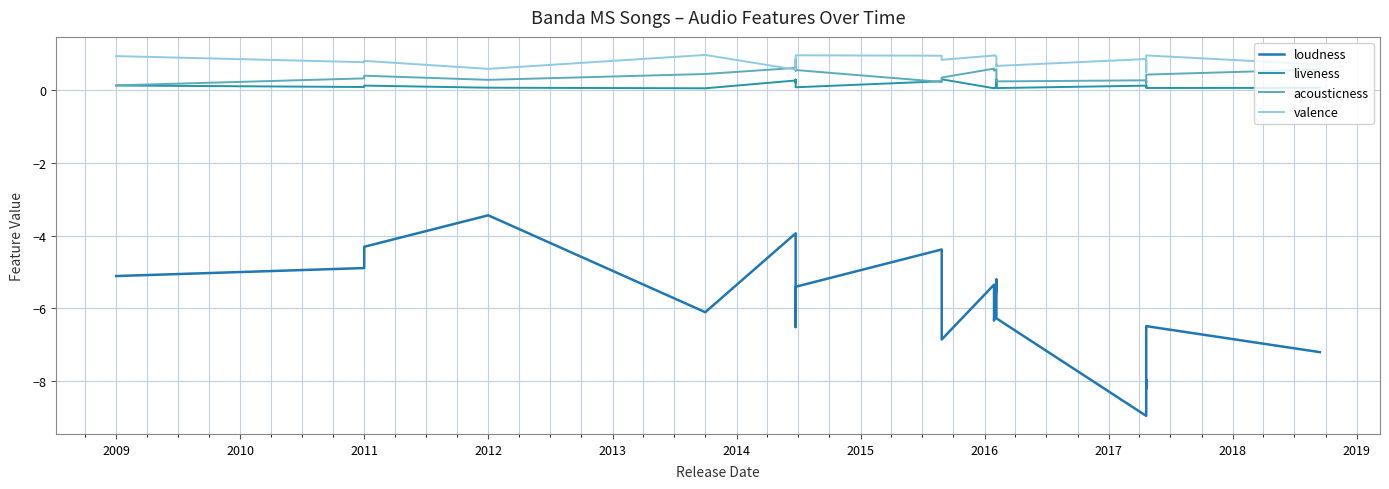

True or false: valence has a value of 0.9 at 2015.

False